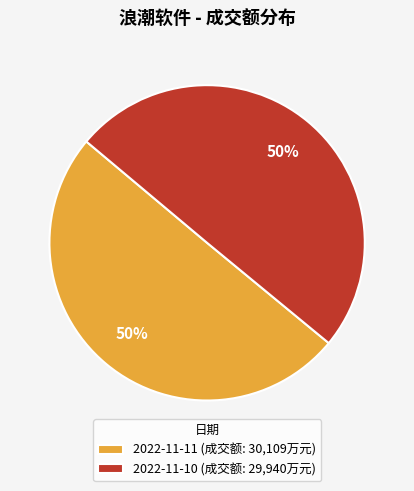

Is it true that 2022-11-10 (成交额: 29,940万元) is 50% of the pie?

True